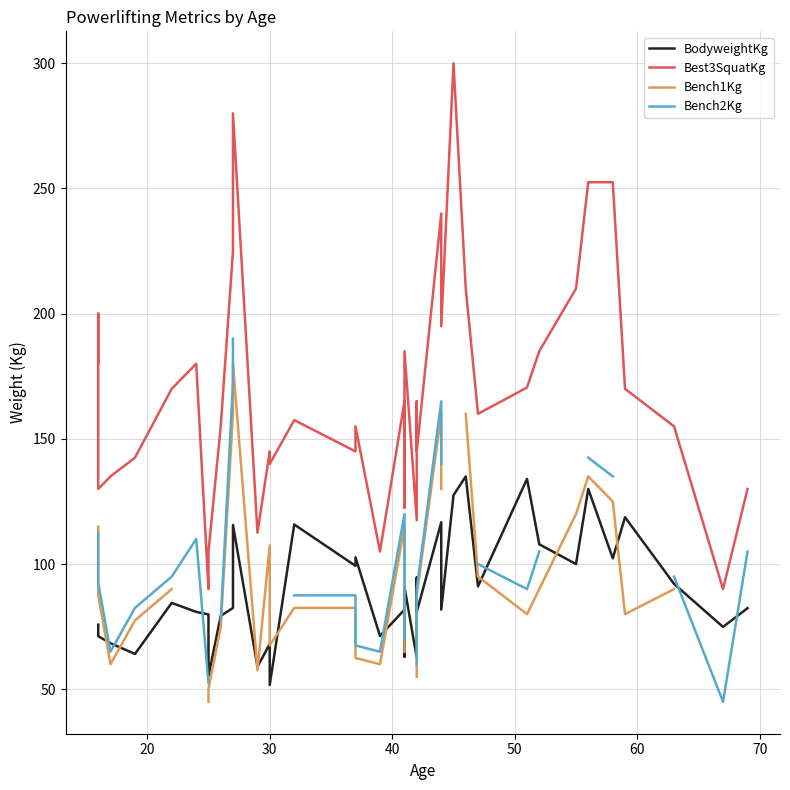

The value of BodyweightKg at 10 is 134.3. True or false?

False